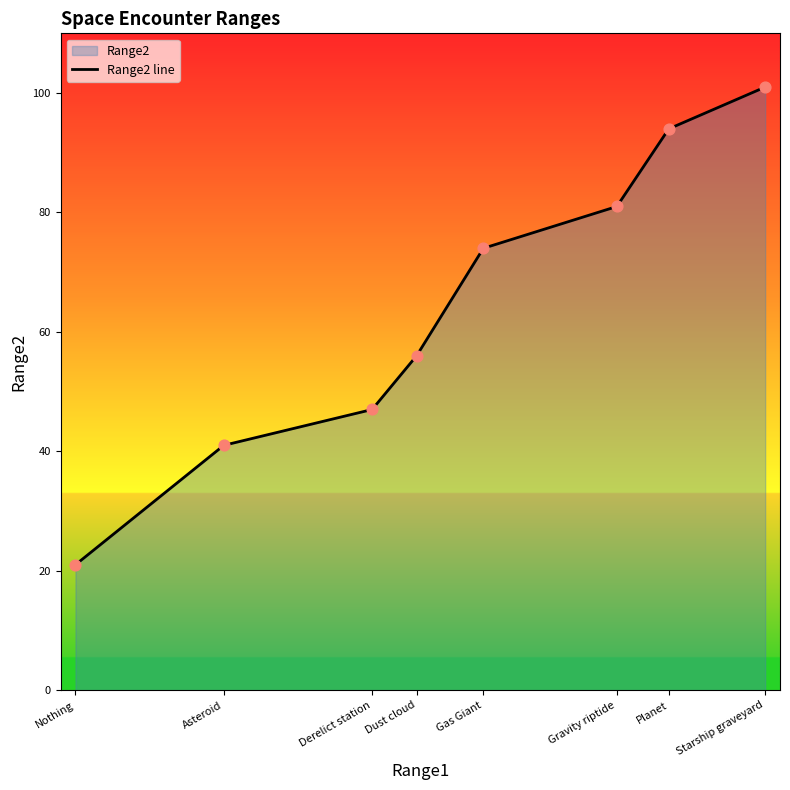

What is the ratio of the value at Asteroid to the value at Planet?

0.4